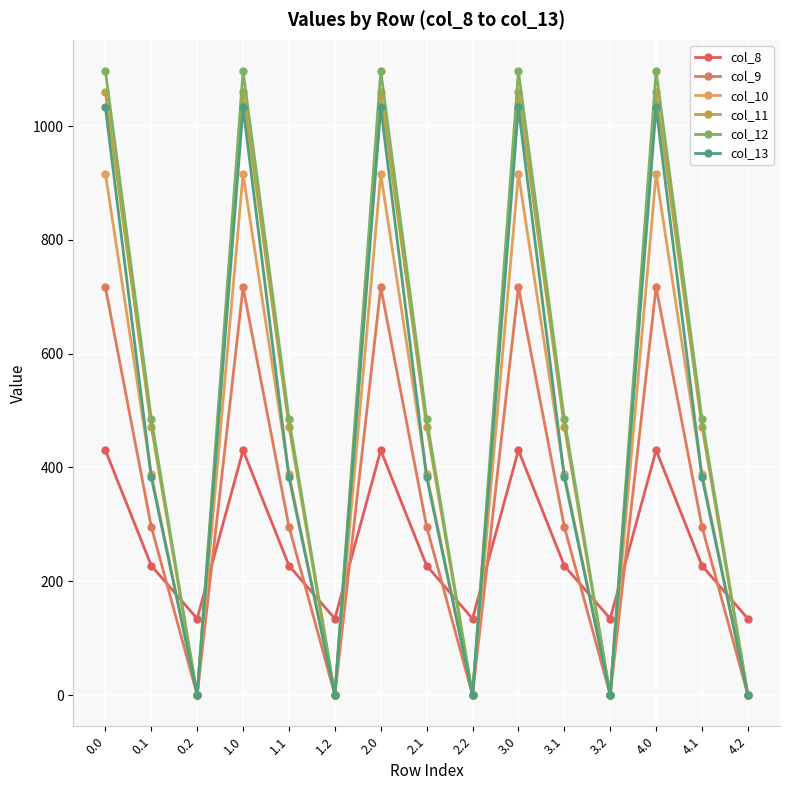

Reading right to left, transcribe all the data shown in this chart.

col_8: 4.2=134.2	4.1=227.5	4.0=430.3	3.2=134.2	3.1=227.5	3.0=430.3	2.2=134.2	2.1=227.5	2.0=430.3	1.2=134.2	1.1=227.5	1.0=430.3	0.2=134.2	0.1=227.5	0.0=430.3
col_9: 4.2=0.0	4.1=295.9	4.0=716.9	3.2=0.0	3.1=295.9	3.0=716.9	2.2=0.0	2.1=295.9	2.0=716.9	1.2=0.0	1.1=295.9	1.0=716.9	0.2=0.0	0.1=295.9	0.0=716.9
col_10: 4.2=0.0	4.1=388.1	4.0=916.2	3.2=0.0	3.1=388.1	3.0=916.2	2.2=0.0	2.1=388.1	2.0=916.2	1.2=0.0	1.1=388.1	1.0=916.2	0.2=0.0	0.1=388.1	0.0=916.2
col_11: 4.2=0.0	4.1=471.7	4.0=1060.3	3.2=0.0	3.1=471.7	3.0=1060.3	2.2=0.0	2.1=471.7	2.0=1060.3	1.2=0.0	1.1=471.7	1.0=1060.3	0.2=0.0	0.1=471.7	0.0=1060.3
col_12: 4.2=0.0	4.1=485.4	4.0=1096.7	3.2=0.0	3.1=485.4	3.0=1096.7	2.2=0.0	2.1=485.4	2.0=1096.7	1.2=0.0	1.1=485.4	1.0=1096.7	0.2=0.0	0.1=485.4	0.0=1096.7
col_13: 4.2=0.0	4.1=382.7	4.0=1032.9	3.2=0.0	3.1=382.7	3.0=1032.9	2.2=0.0	2.1=382.7	2.0=1032.9	1.2=0.0	1.1=382.7	1.0=1032.9	0.2=0.0	0.1=382.7	0.0=1032.9